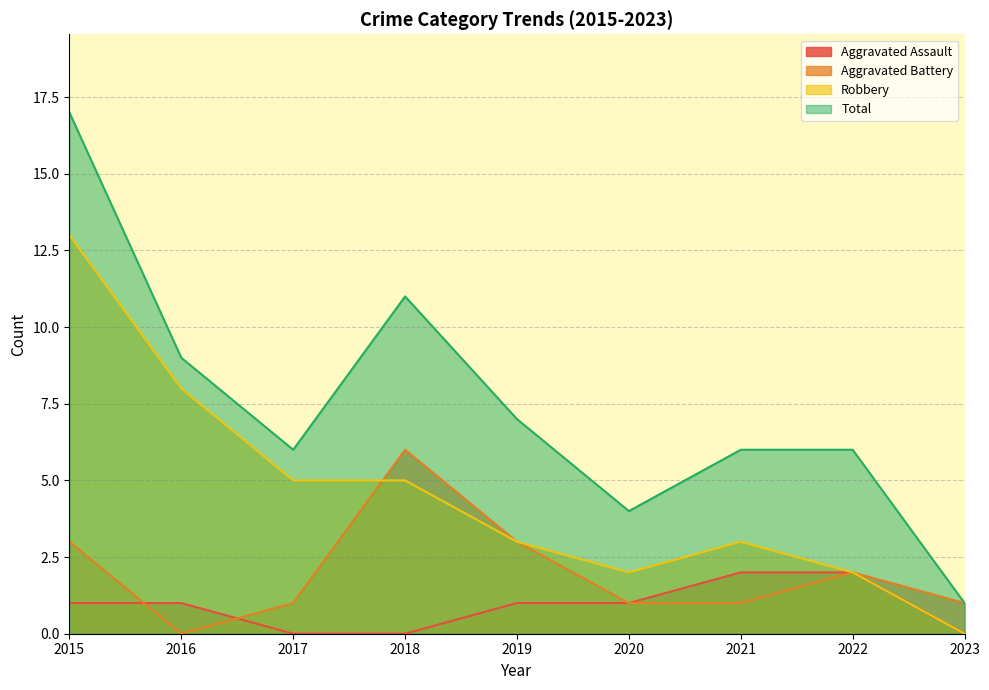

What is the sum of the Total values at 2021 and 2015?

23